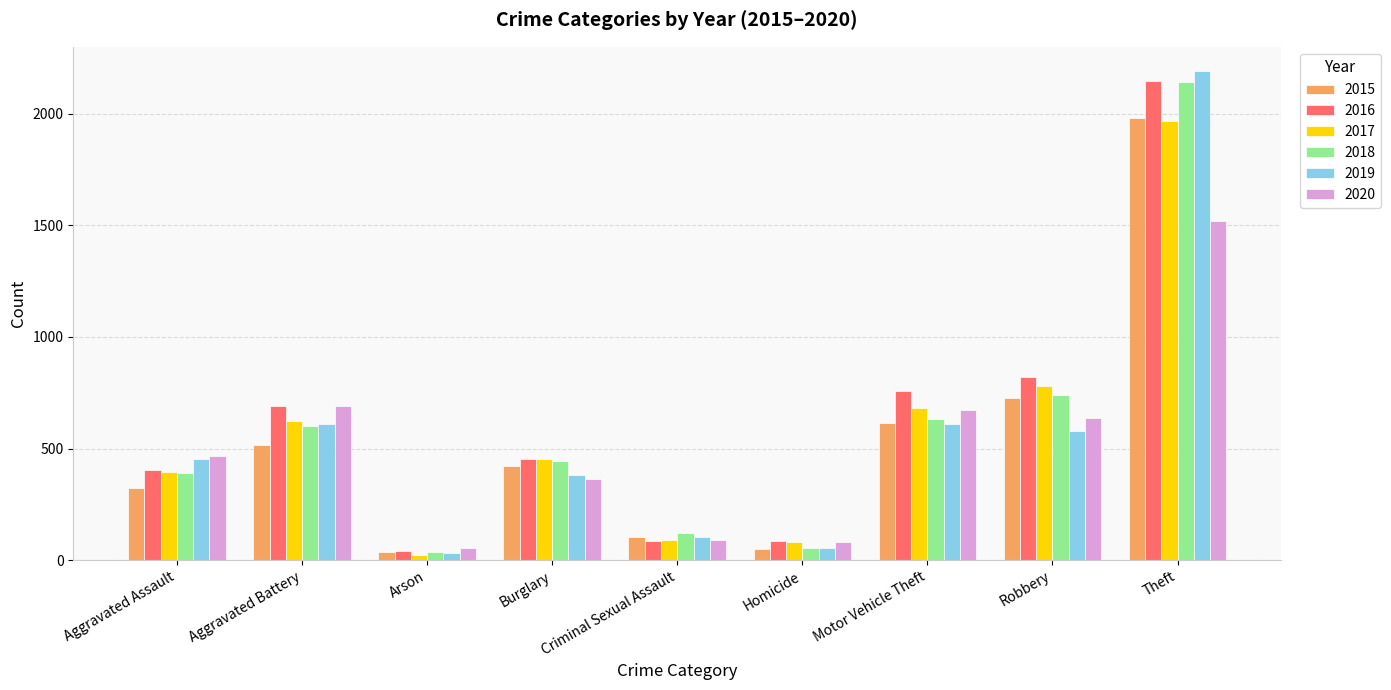

Does the chart contain stacked bars?

No